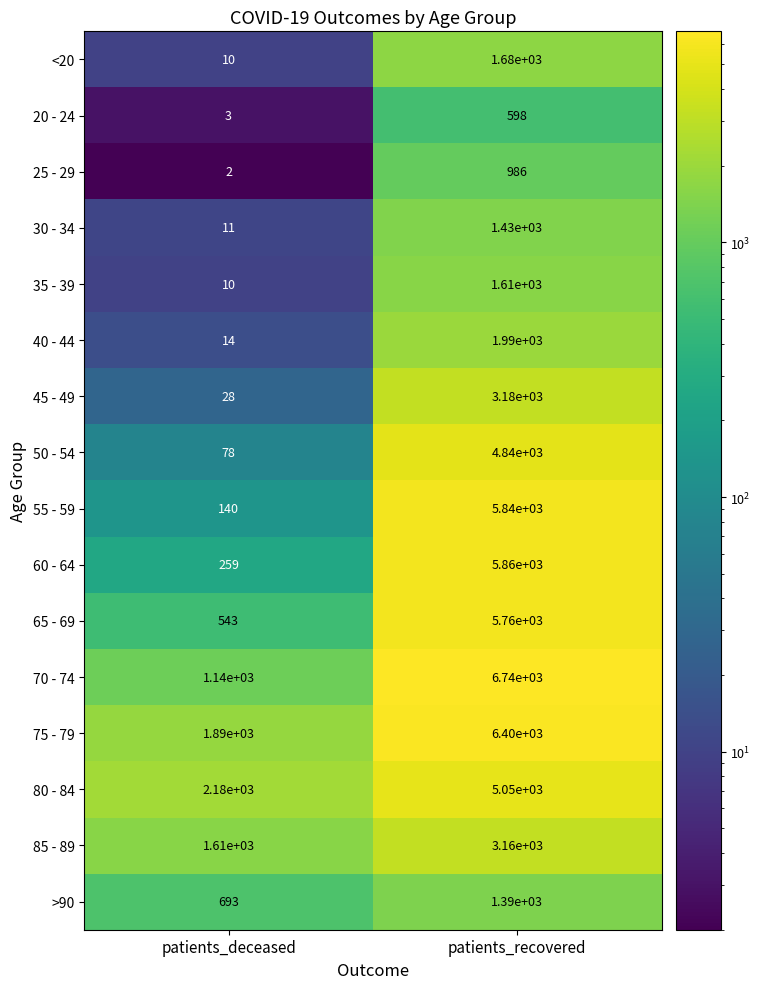

What is the difference between the 85 - 89 values at patients_recovered and patients_deceased?

1550